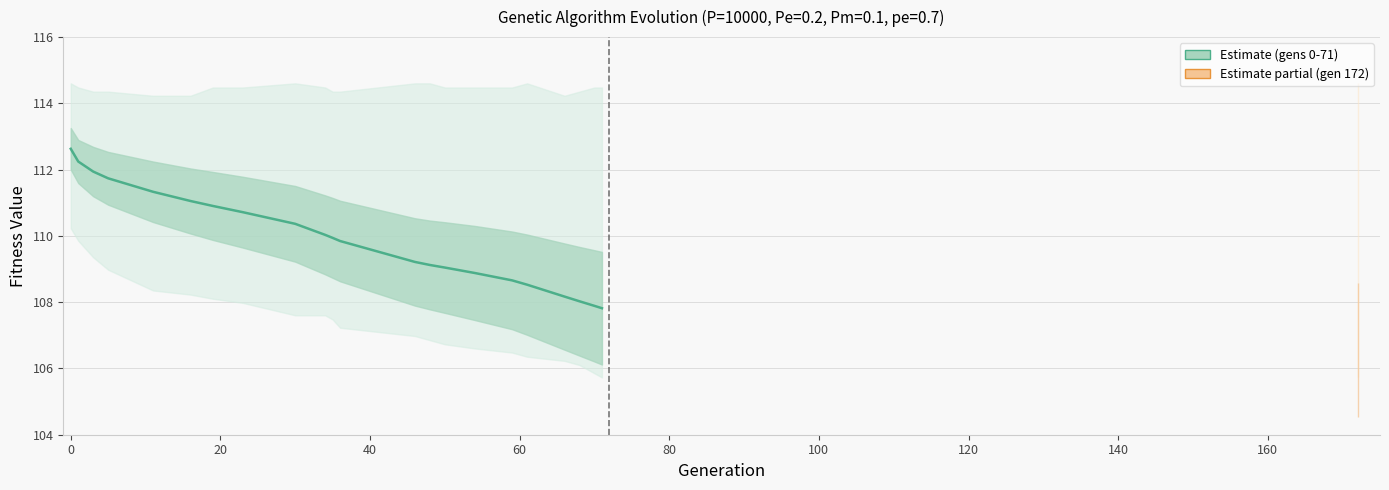

Is it true that the value at 15 is 48.9?

False